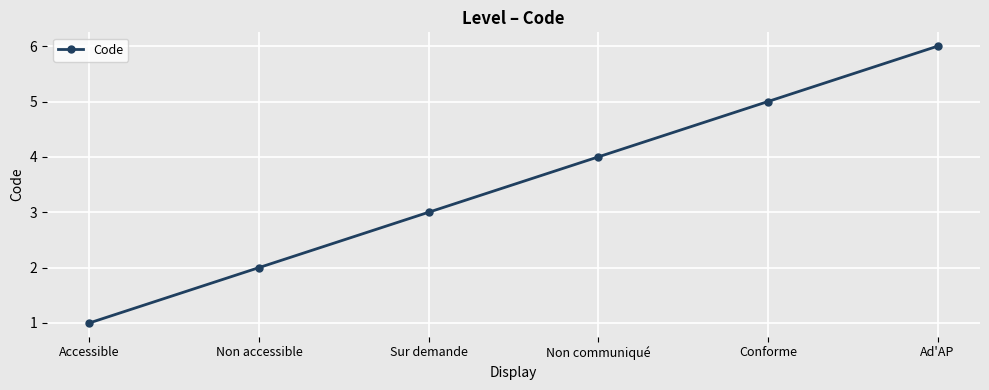

What is the difference between the maximum and minimum values?

5